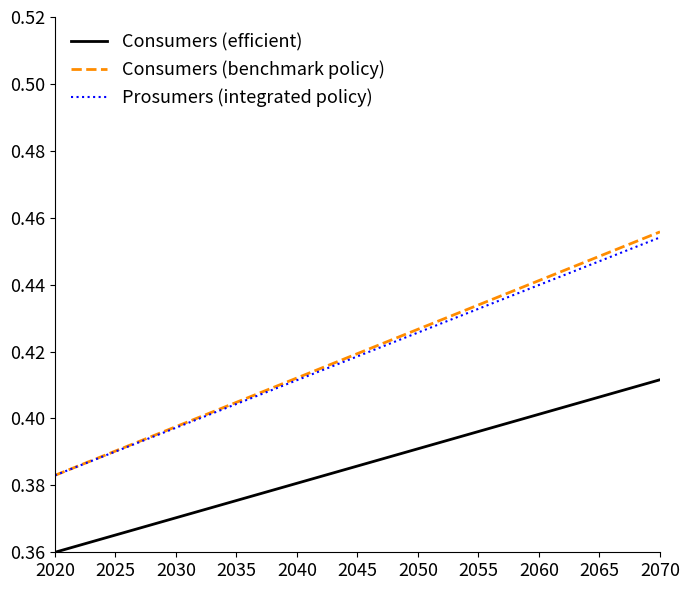

True or false: Consumers (benchmark policy) has more than 0 interior local peaks.

False